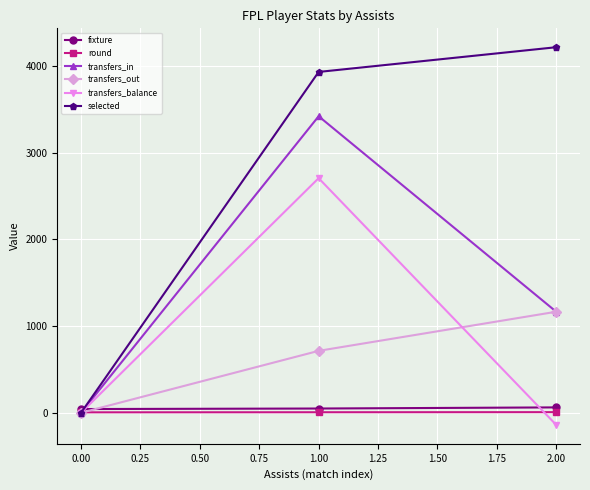

The transfers_out series shows 402 at 0.00. True or false?

False